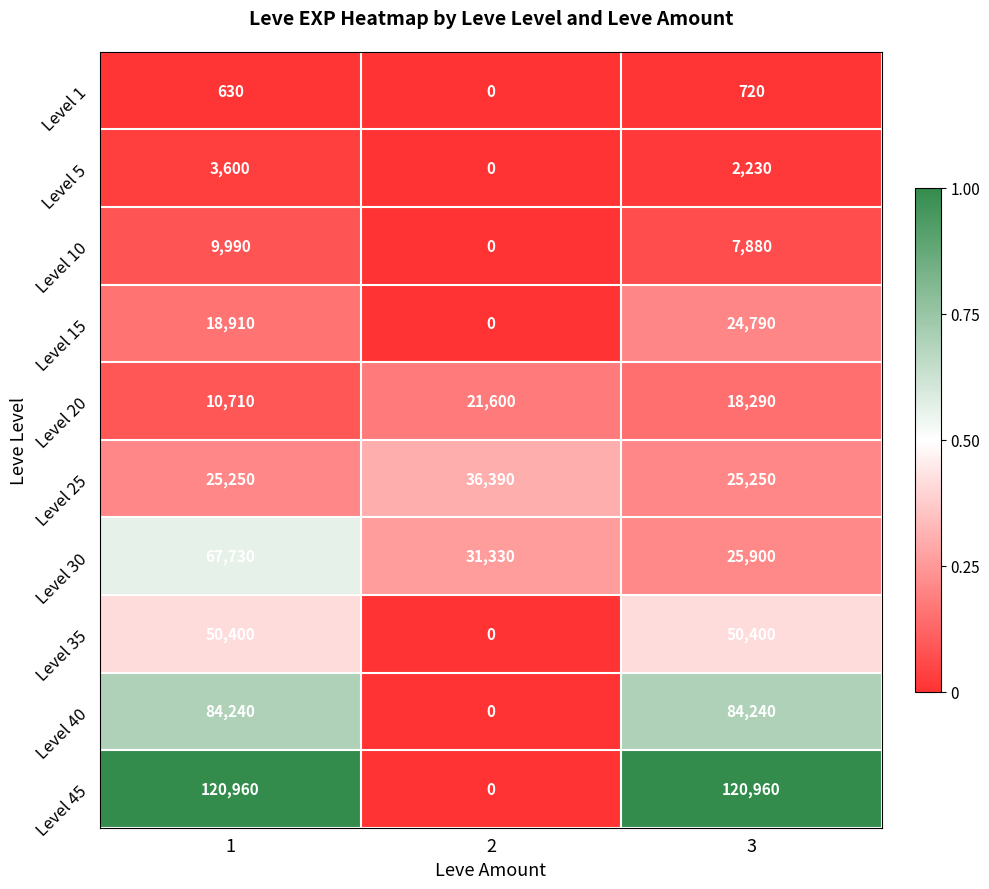

What is the spread (max minus min) of values at 3?

120240